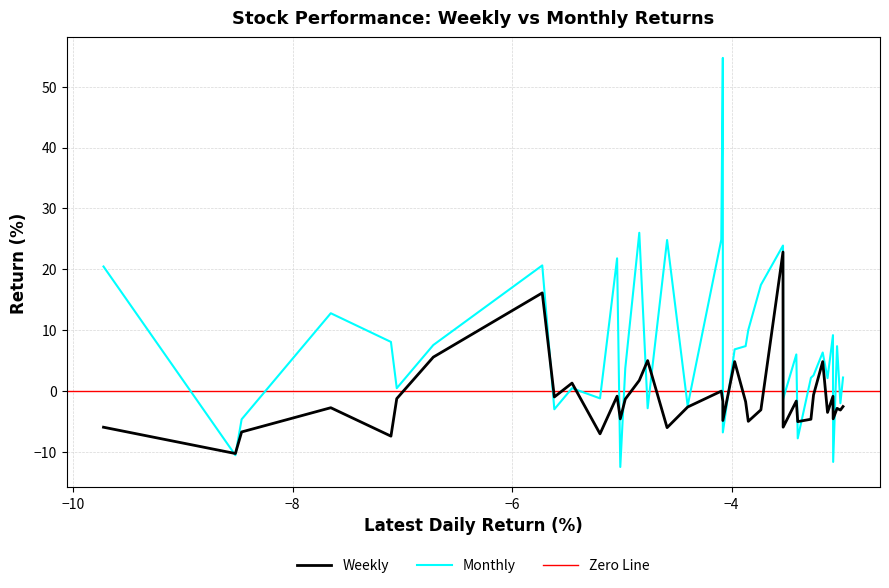

What is the maximum value for Weekly?

22.8